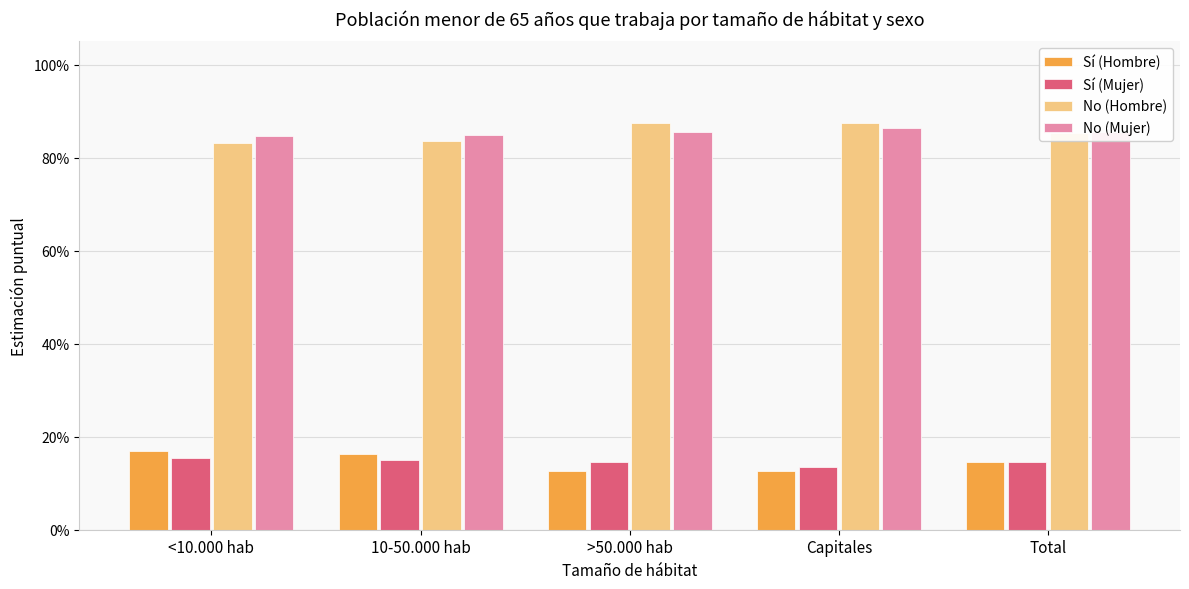

What is the value of the Sí (Hombre) bar at the 2nd from the left?

0.2